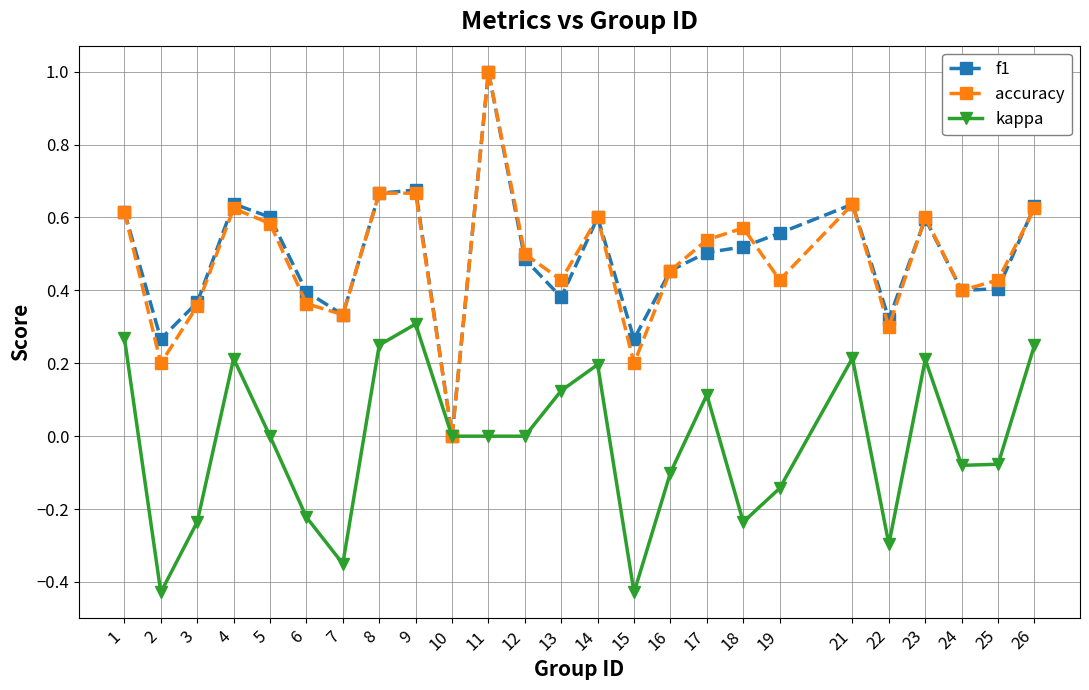

Between 16 and 22, which series saw the biggest shift?

kappa